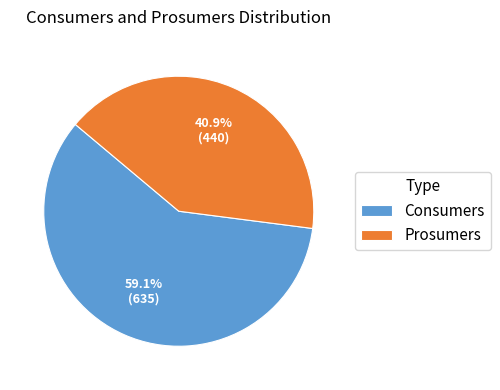

What is the ratio of the value at Prosumers to the value at Consumers?

0.7